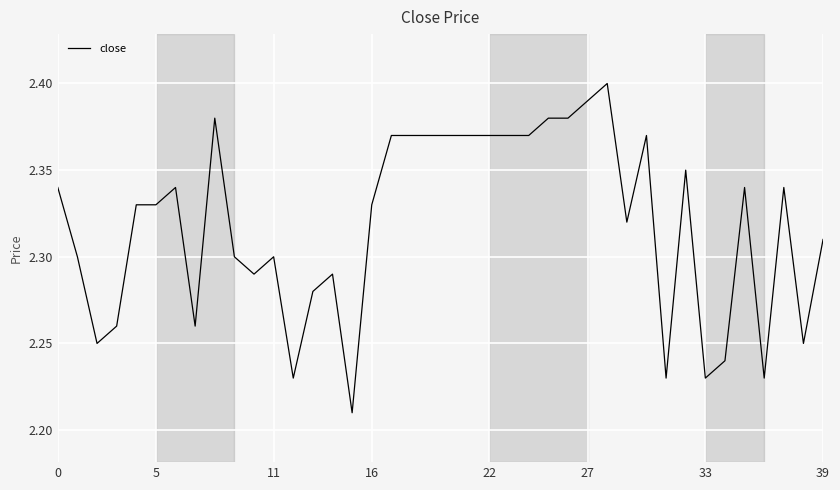

Which label corresponds to the smallest value in the chart?

15